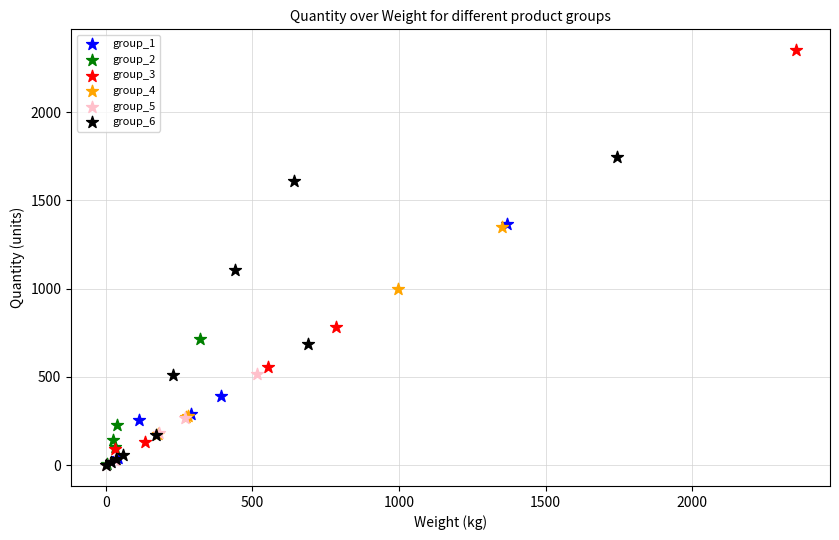

Which series has the largest Y range (max minus min)?

group_3